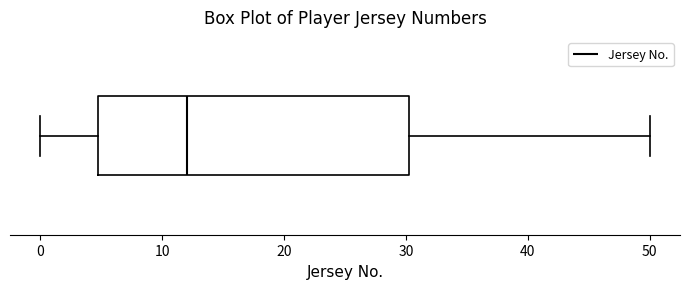

Where does the left whisker of the box end on the x-axis? The values are not printed on the chart, so give them approximately, as read against the axis.

0